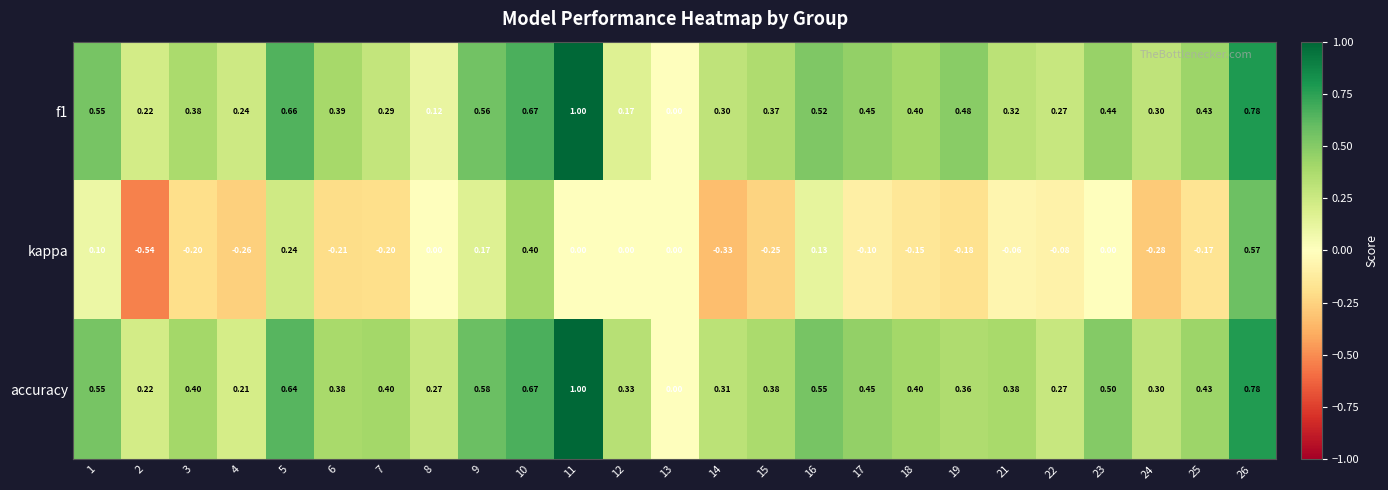

Which series has the largest range (max minus min)?

kappa